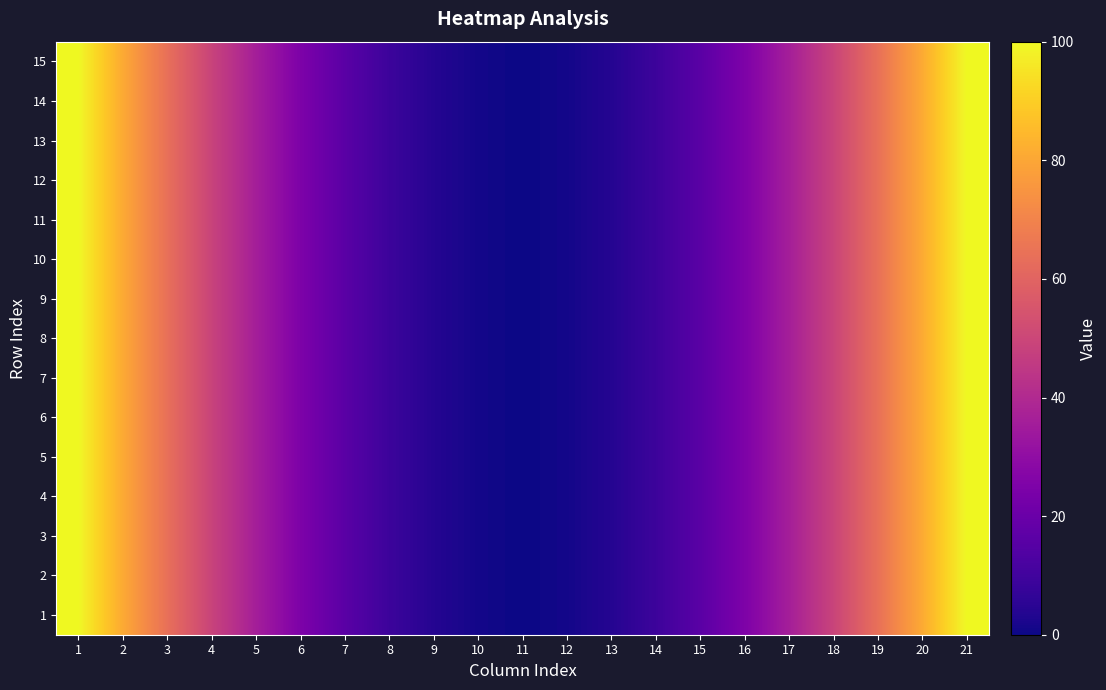

Reading left to right, extract all data points from this chart.

1: 1=100	2=81	3=64	4=49	5=36	6=25	7=16	8=9	9=4	10=1	11=0	12=1	13=4	14=9	15=16	16=25	17=36	18=49	19=64	20=81	21=100
2: 1=100	2=81	3=64	4=49	5=36	6=25	7=16	8=9	9=4	10=1	11=0	12=1	13=4	14=9	15=16	16=25	17=36	18=49	19=64	20=81	21=100
3: 1=100	2=81	3=64	4=49	5=36	6=25	7=16	8=9	9=4	10=1	11=0	12=1	13=4	14=9	15=16	16=25	17=36	18=49	19=64	20=81	21=100
4: 1=100	2=81	3=64	4=49	5=36	6=25	7=16	8=9	9=4	10=1	11=0	12=1	13=4	14=9	15=16	16=25	17=36	18=49	19=64	20=81	21=100
5: 1=100	2=81	3=64	4=49	5=36	6=25	7=16	8=9	9=4	10=1	11=0	12=1	13=4	14=9	15=16	16=25	17=36	18=49	19=64	20=81	21=100
6: 1=100	2=81	3=64	4=49	5=36	6=25	7=16	8=9	9=4	10=1	11=0	12=1	13=4	14=9	15=16	16=25	17=36	18=49	19=64	20=81	21=100
7: 1=100	2=81	3=64	4=49	5=36	6=25	7=16	8=9	9=4	10=1	11=0	12=1	13=4	14=9	15=16	16=25	17=36	18=49	19=64	20=81	21=100
8: 1=100	2=81	3=64	4=49	5=36	6=25	7=16	8=9	9=4	10=1	11=0	12=1	13=4	14=9	15=16	16=25	17=36	18=49	19=64	20=81	21=100
9: 1=100	2=81	3=64	4=49	5=36	6=25	7=16	8=9	9=4	10=1	11=0	12=1	13=4	14=9	15=16	16=25	17=36	18=49	19=64	20=81	21=100
10: 1=100	2=81	3=64	4=49	5=36	6=25	7=16	8=9	9=4	10=1	11=0	12=1	13=4	14=9	15=16	16=25	17=36	18=49	19=64	20=81	21=100
11: 1=100	2=81	3=64	4=49	5=36	6=25	7=16	8=9	9=4	10=1	11=0	12=1	13=4	14=9	15=16	16=25	17=36	18=49	19=64	20=81	21=100
12: 1=100	2=81	3=64	4=49	5=36	6=25	7=16	8=9	9=4	10=1	11=0	12=1	13=4	14=9	15=16	16=25	17=36	18=49	19=64	20=81	21=100
13: 1=100	2=81	3=64	4=49	5=36	6=25	7=16	8=9	9=4	10=1	11=0	12=1	13=4	14=9	15=16	16=25	17=36	18=49	19=64	20=81	21=100
14: 1=100	2=81	3=64	4=49	5=36	6=25	7=16	8=9	9=4	10=1	11=0	12=1	13=4	14=9	15=16	16=25	17=36	18=49	19=64	20=81	21=100
15: 1=100	2=81	3=64	4=49	5=36	6=25	7=16	8=9	9=4	10=1	11=0	12=1	13=4	14=9	15=16	16=25	17=36	18=49	19=64	20=81	21=100